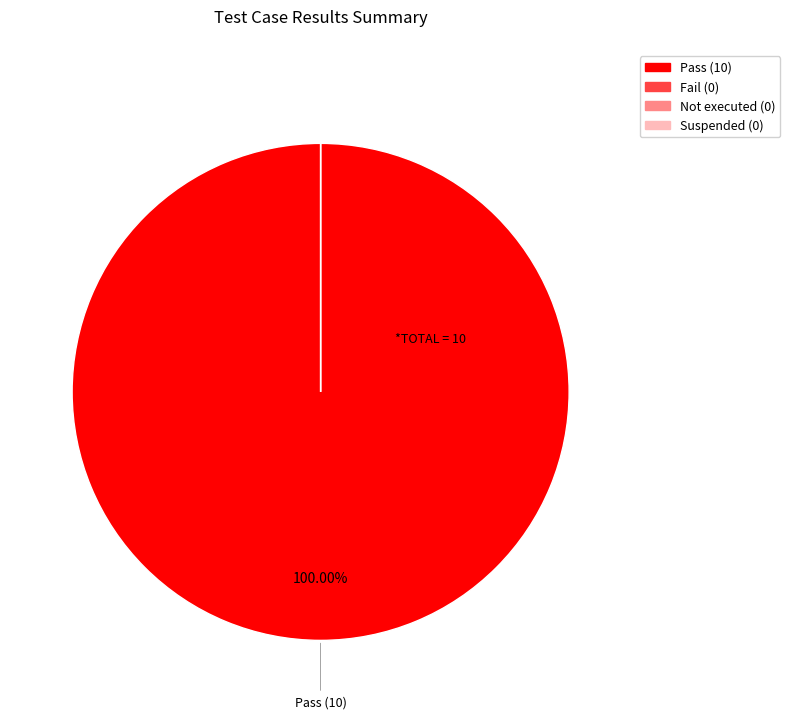

Rank the categories by value from highest to lowest.

Pass, Fail, Not executed, Suspended